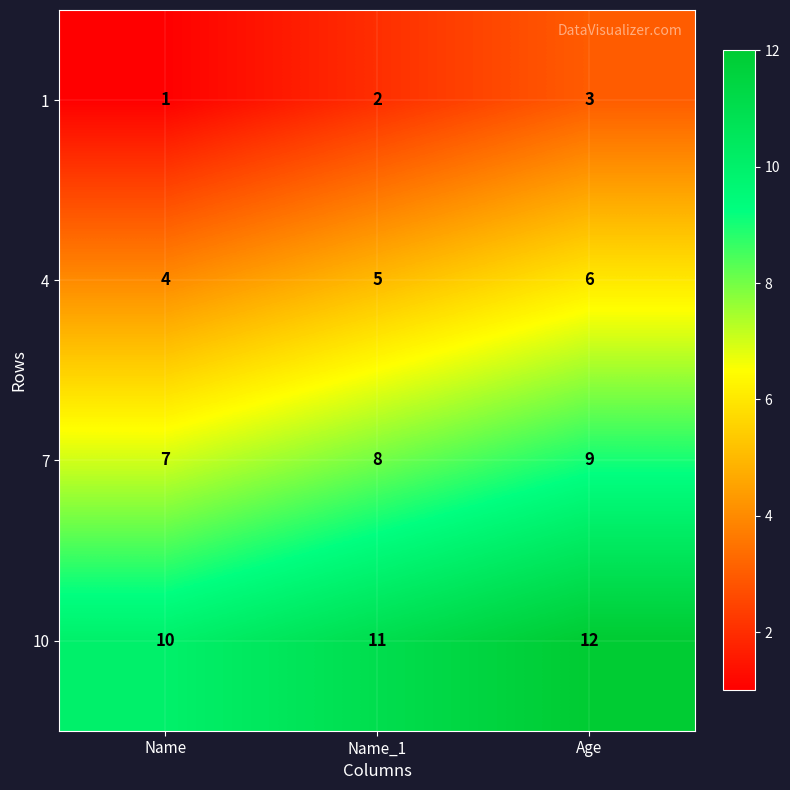

What is the approximate value of 7 at Name?

7